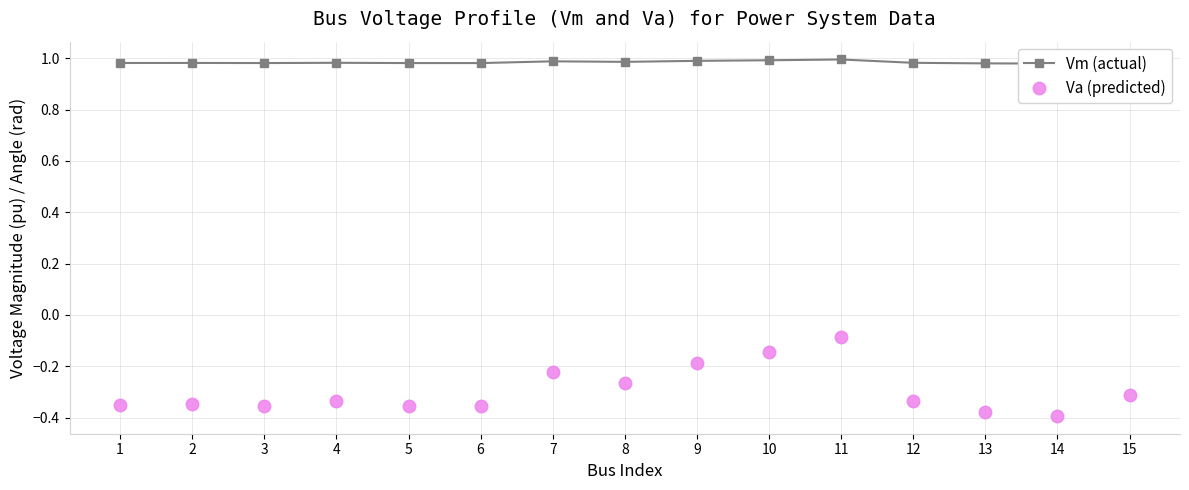

True or false: Va (predicted) has a value of -0.3 at 2.

True